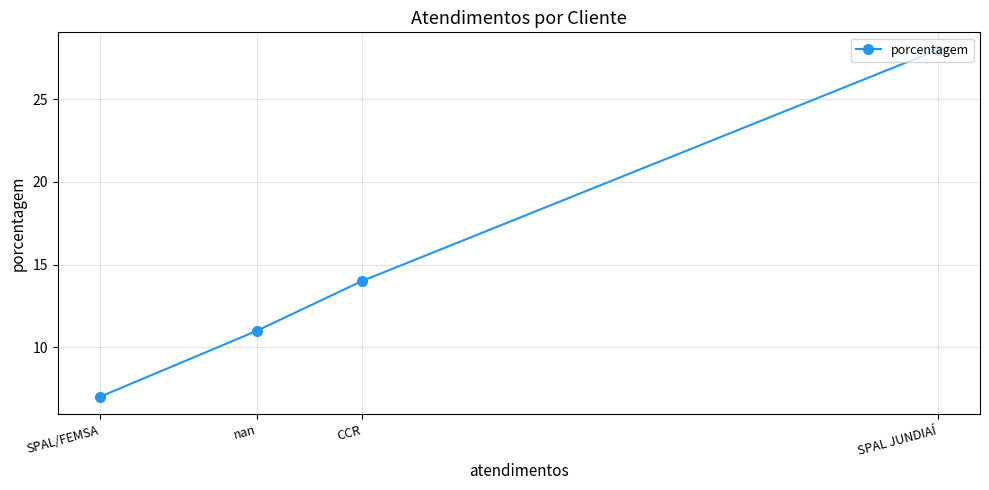

Approximately how many times larger is the value at SPAL JUNDIAÍ compared to CCR?

2.0